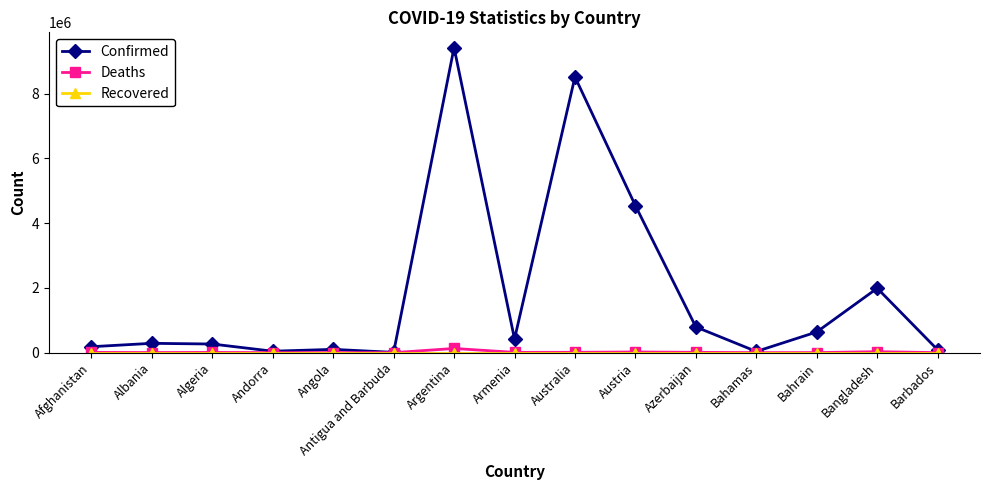

In Confirmed, how many points are lower than both neighbors (excluding endpoints)?

4